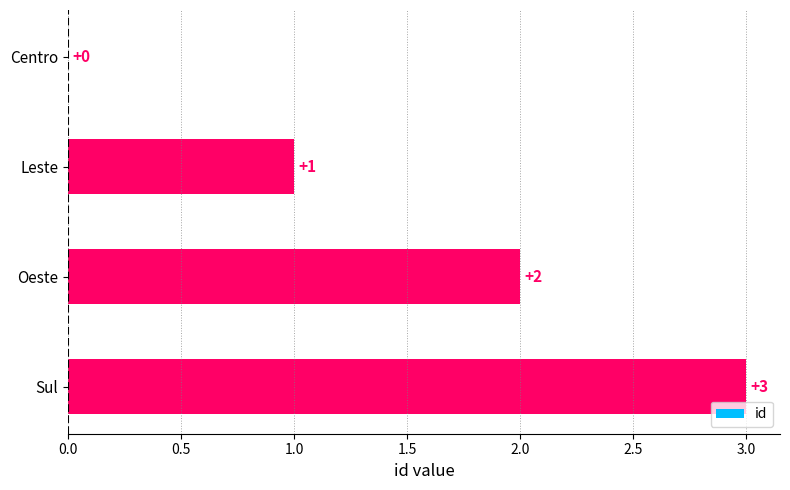

True or false: the data shows 0 at Centro.

True